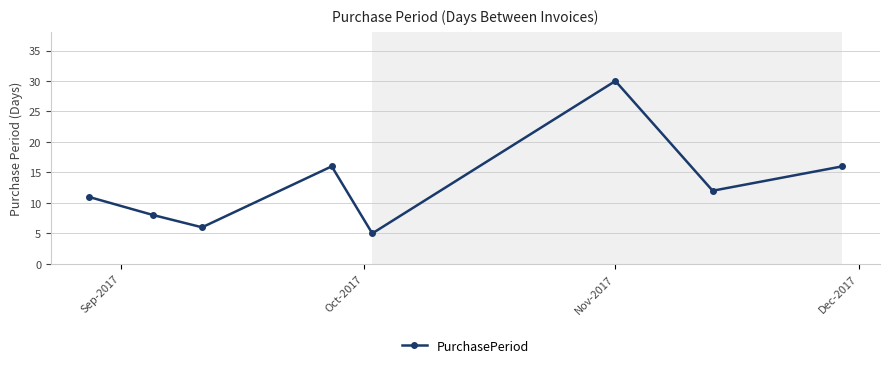

Reading right to left, extract all data points from this chart.

16	12	30	5	16	6	8	11